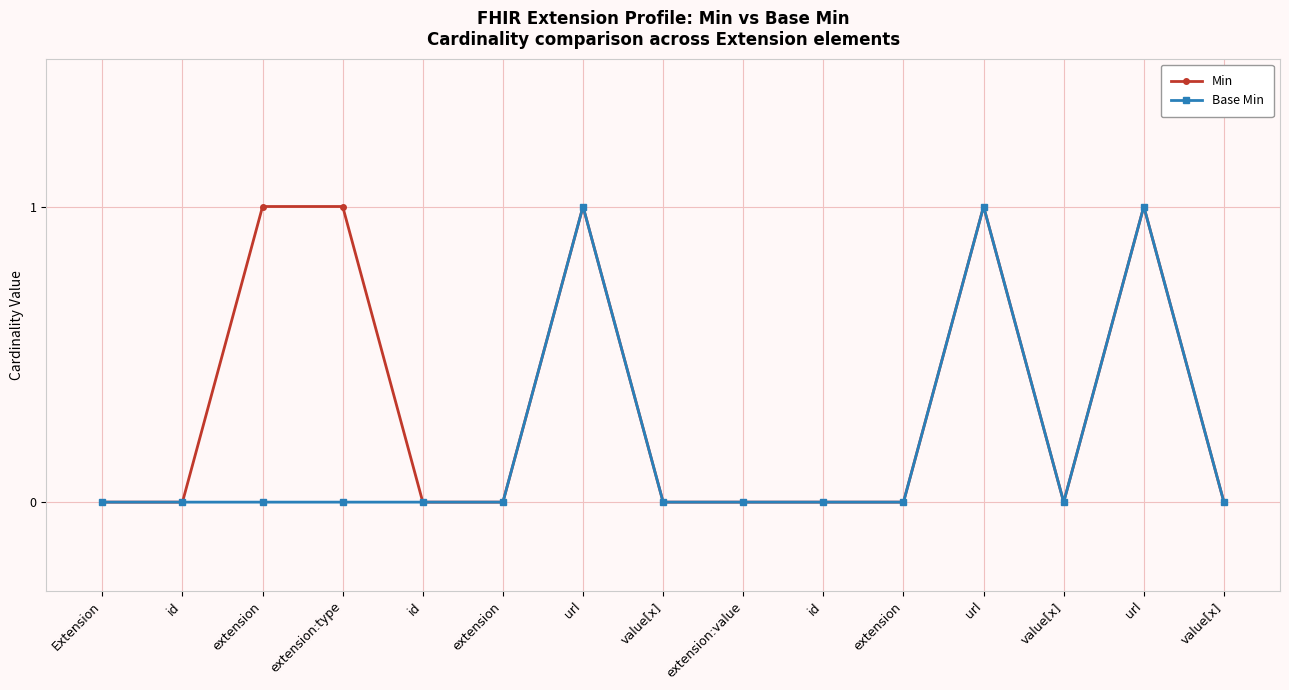

Which series has the largest total across all categories?

Min